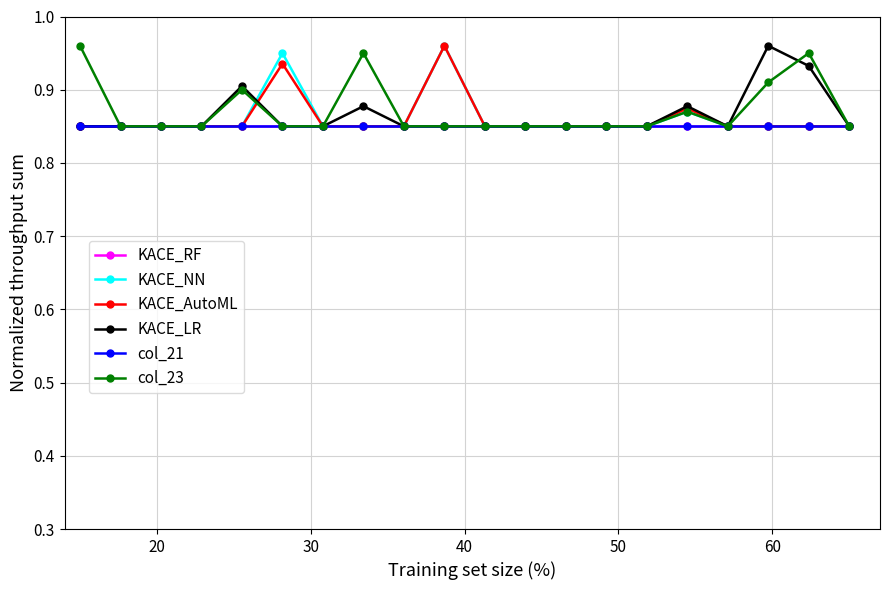

Does the chart have visible grid lines?

Yes